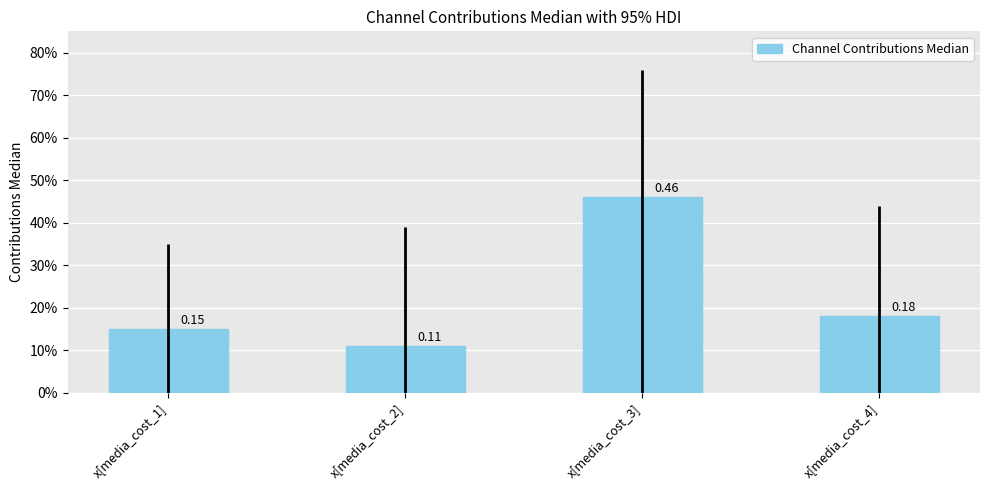

List the labels in order of value, largest first.

x[media_cost_3], x[media_cost_4], x[media_cost_1], x[media_cost_2]